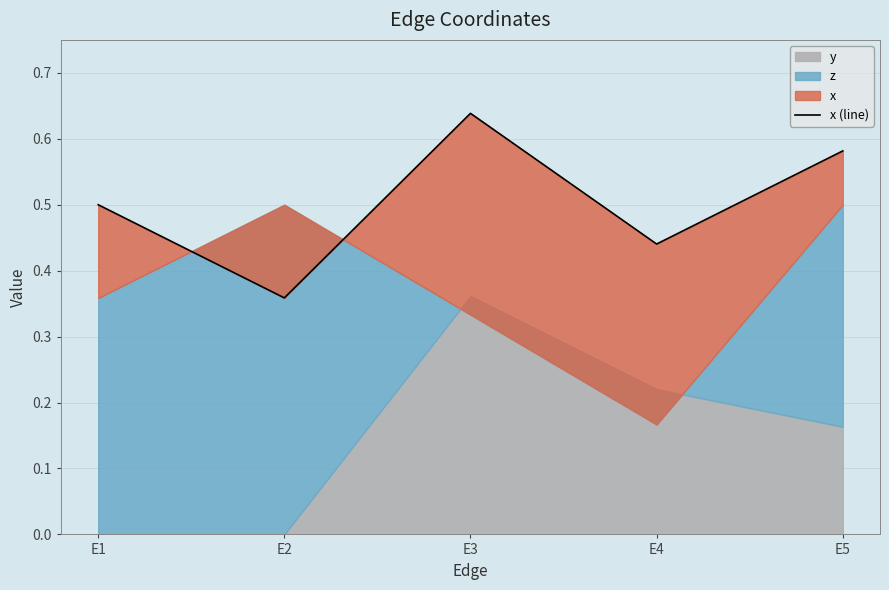

What is the difference between the values at E4 and E3?

0.2